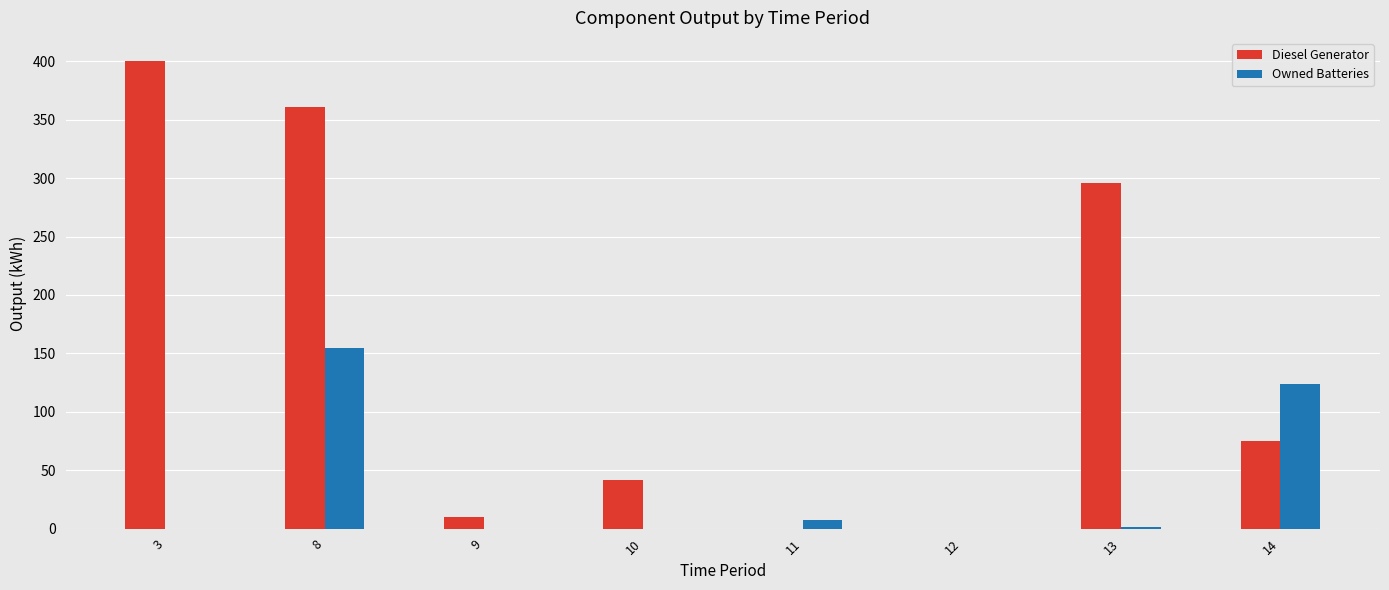

At which label does Diesel Generator reach its peak?

3